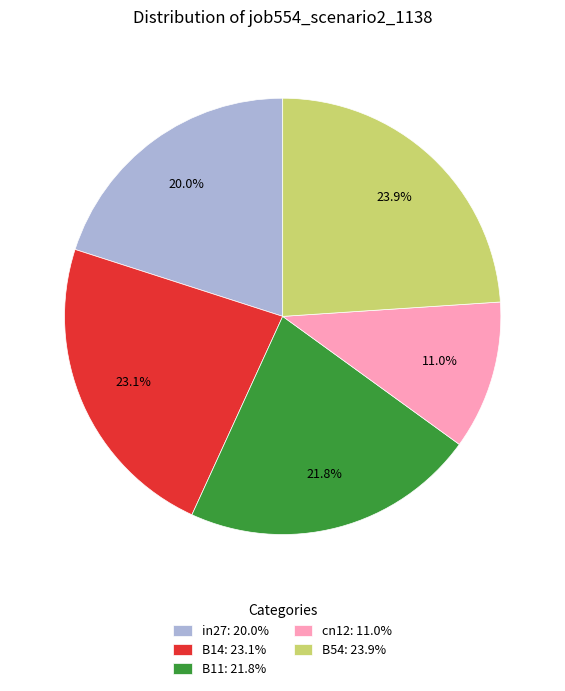

Between B11 and B54, which is larger?

B54